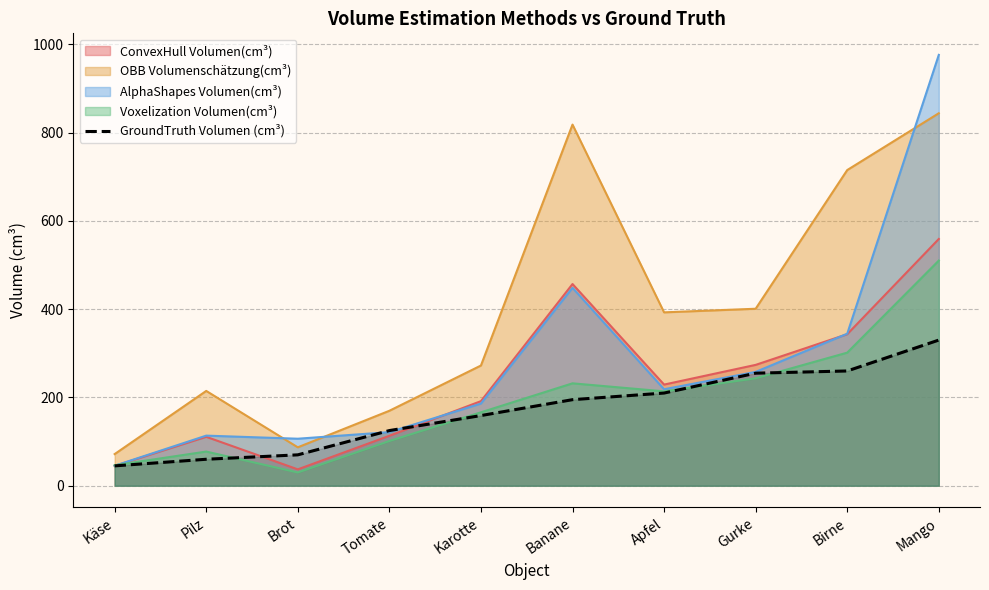

What is the spread (max minus min) of values at Tomate?

68.4